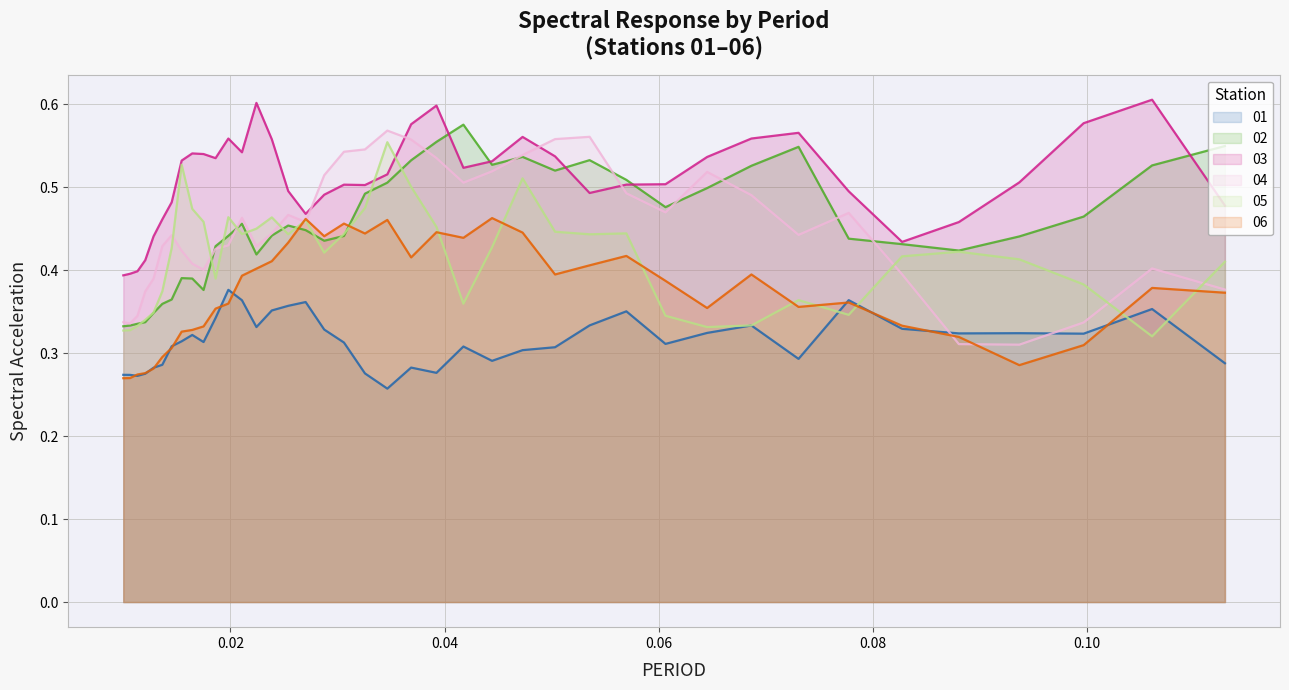

True or false: 04 and 01 intersect in this chart.

True